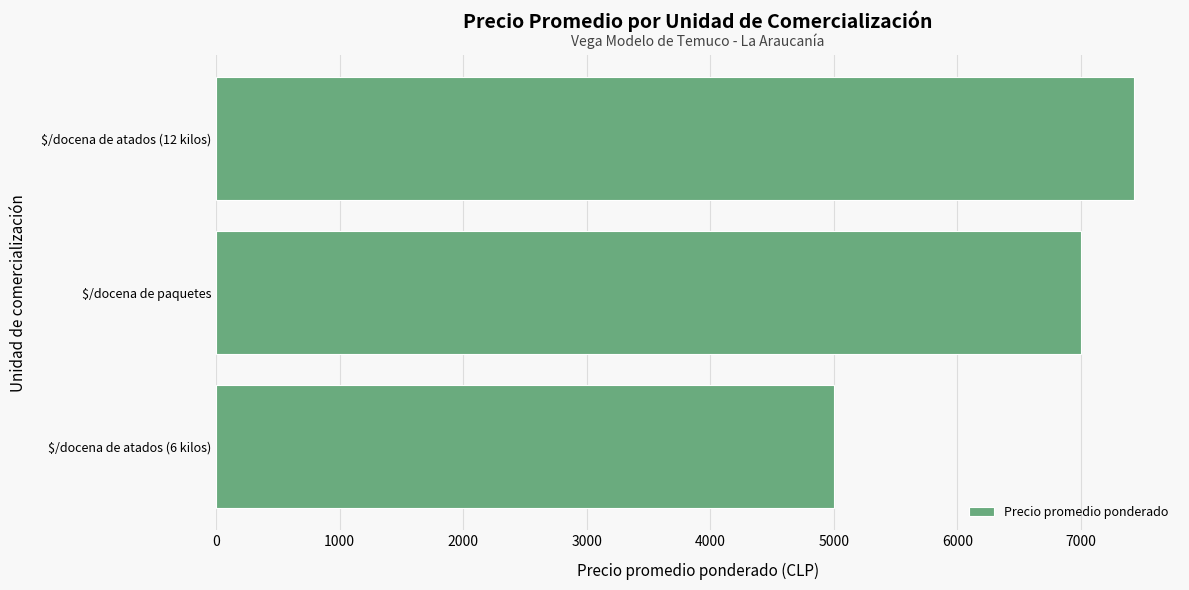

What is the difference between the maximum and minimum values?

2430.7